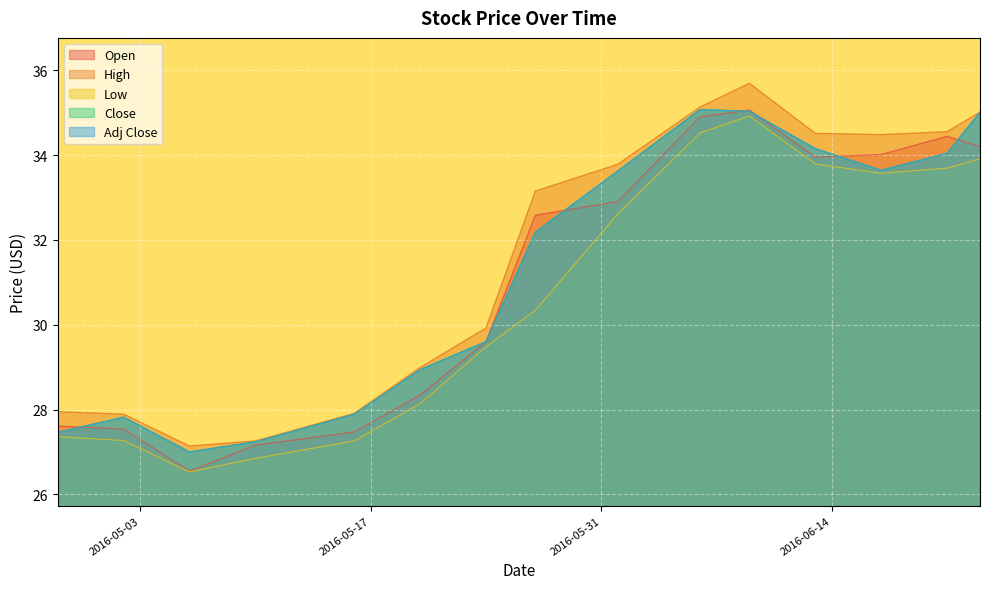

Is the value of Open at 2016-06-01 greater than the value of High at 2016-05-02?

Yes